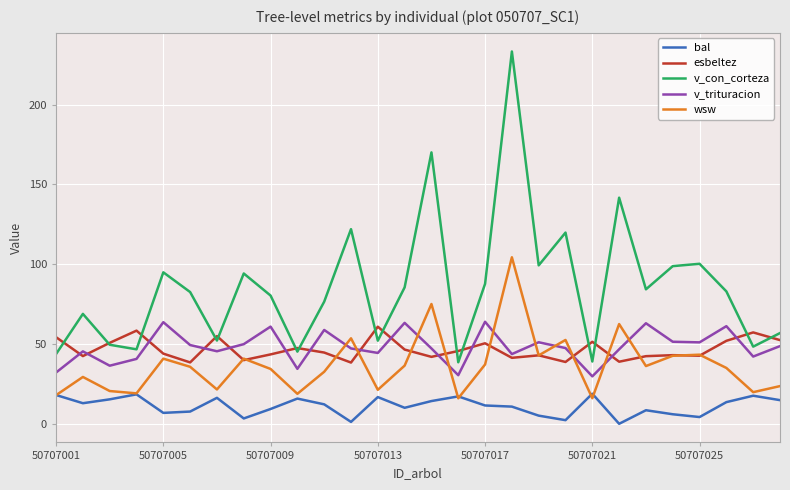

What is the maximum value for v_trituracion?

63.9